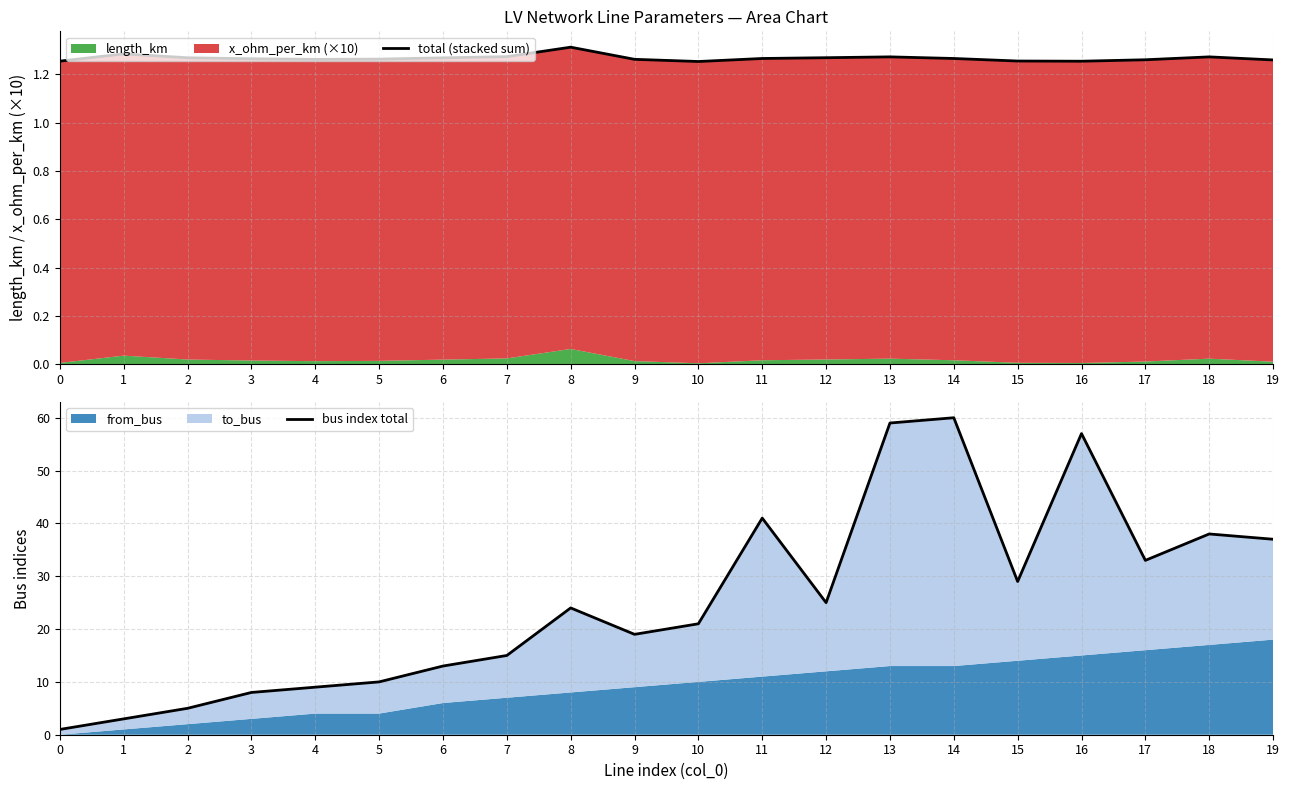

The value of bus index total at 18 is 38.0. True or false?

True